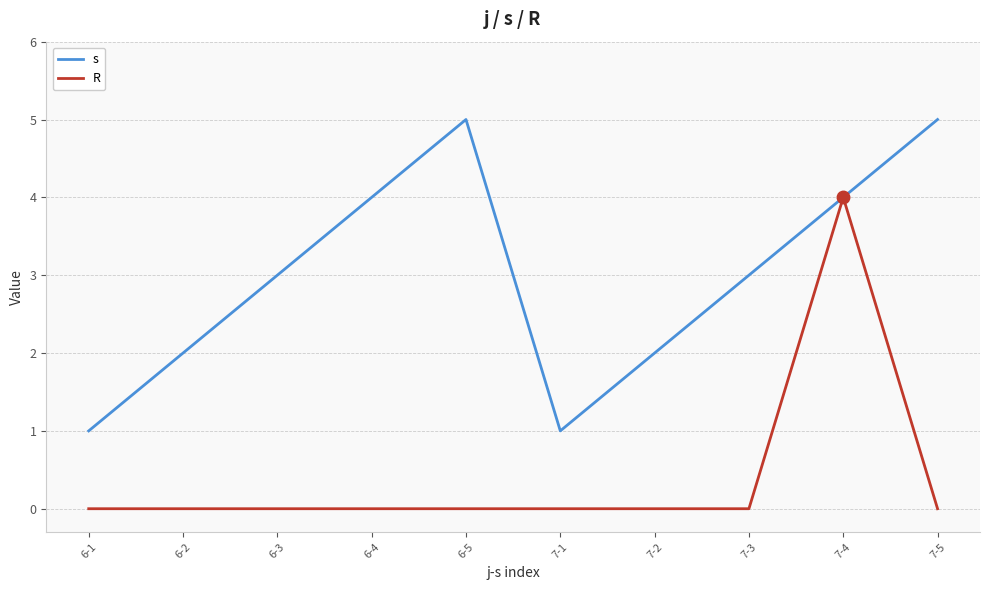

What is the difference between the s values at 6-3 and 6-2?

1